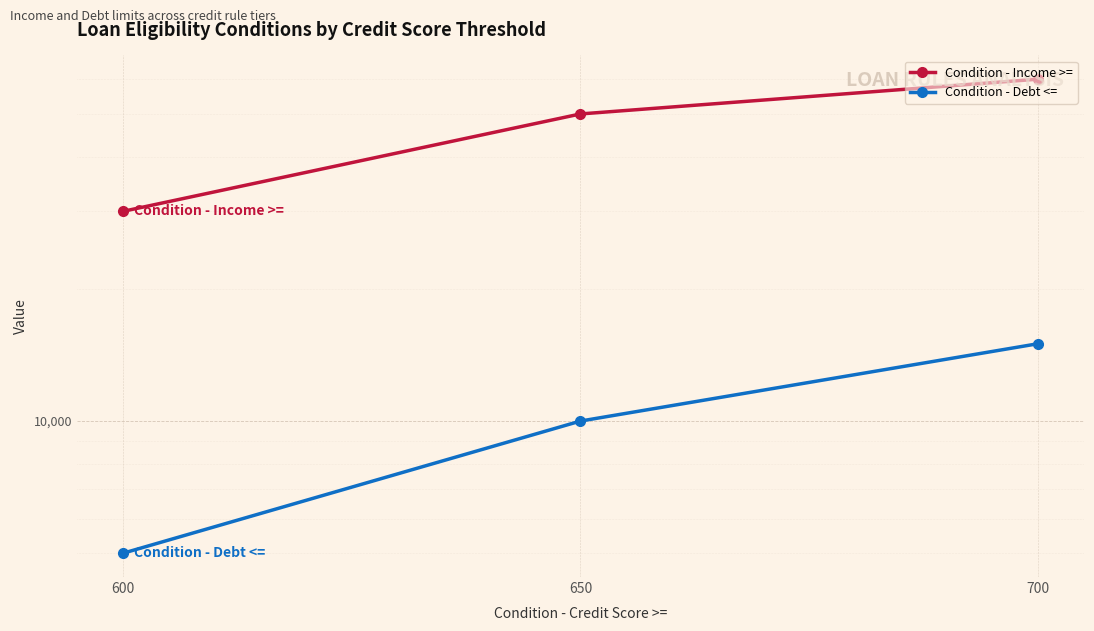

What is the value of the Condition - Debt <= point at the 2nd from the left?

10000